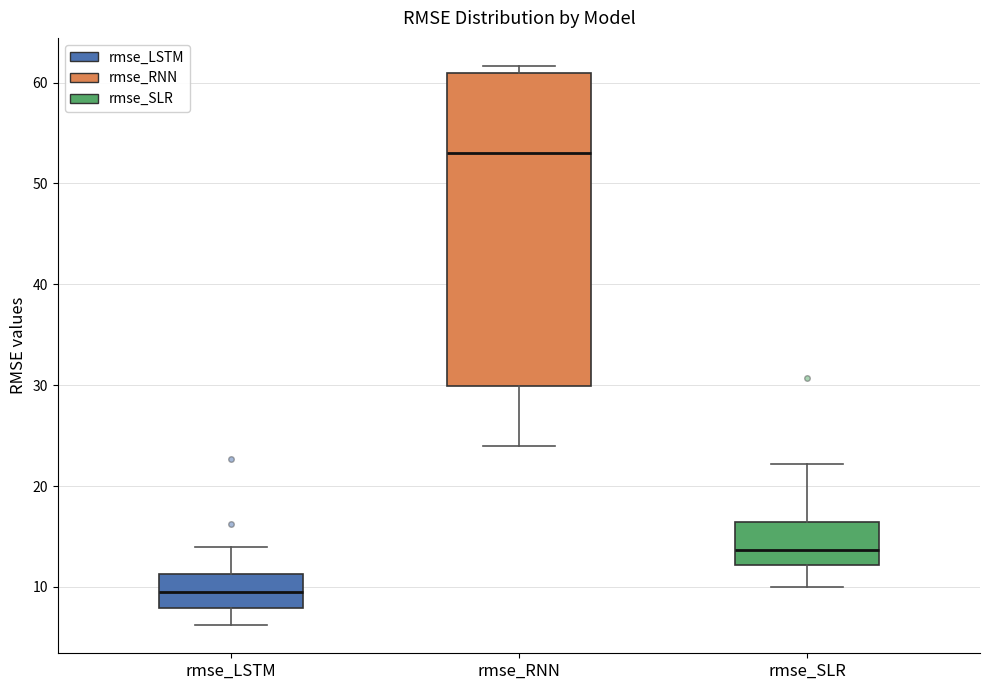

Which box's median line is the lowest?

rmse_LSTM